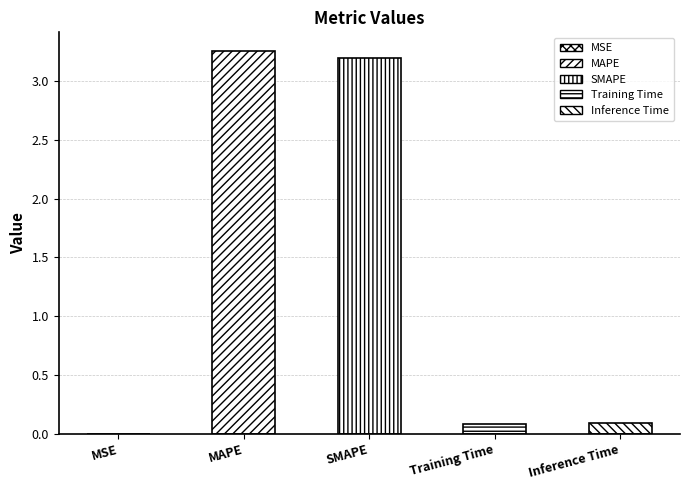

The chart shows a value of 0.0 at MSE. True or false?

True